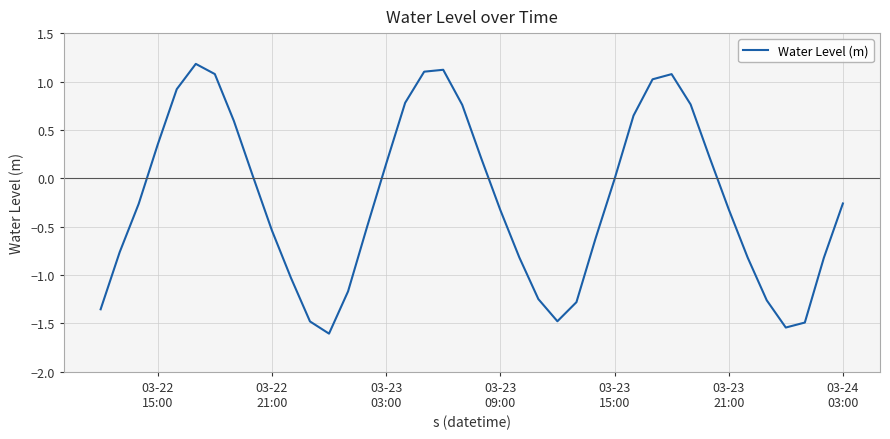

What is the minimum value shown in the chart?

-1.6